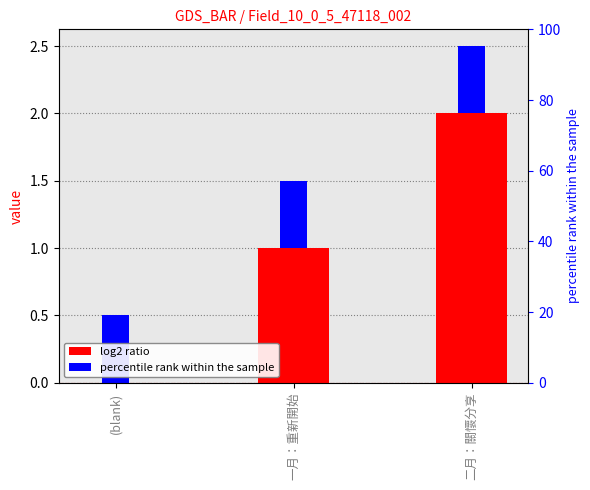

Reading left to right, transcribe all the data shown in this chart.

(blank)=0	一月：重新開始=1	二月：關懷分享=2